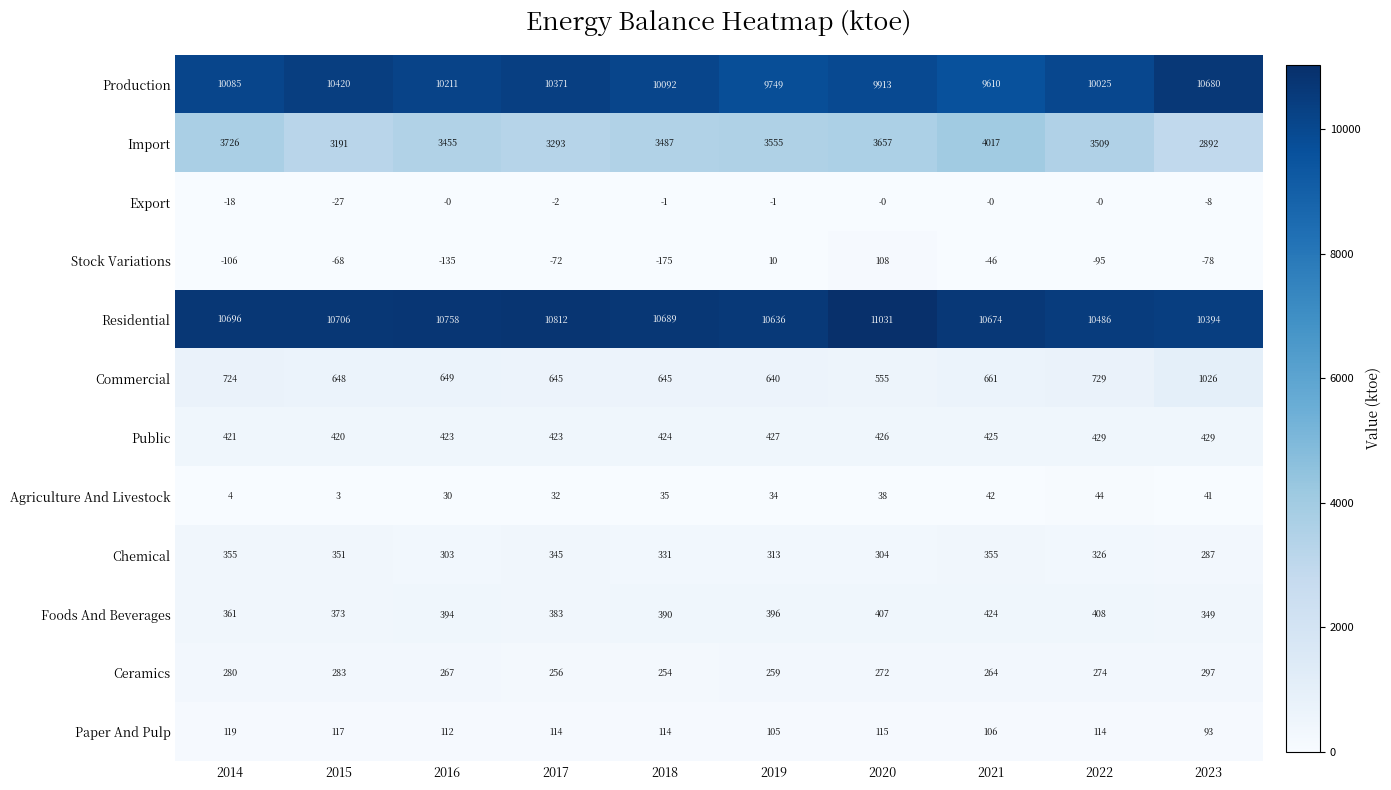

What is the sum of the Stock Variations values at 2015 and 2018?

-243